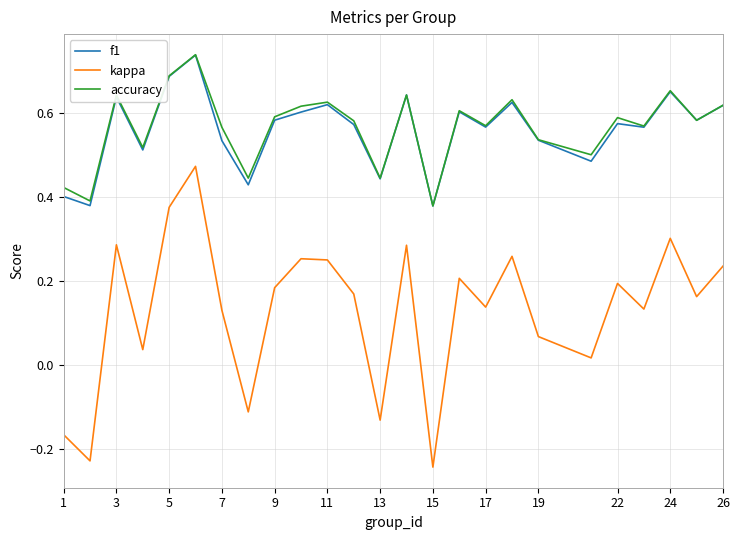

Which series has the largest range (max minus min)?

kappa